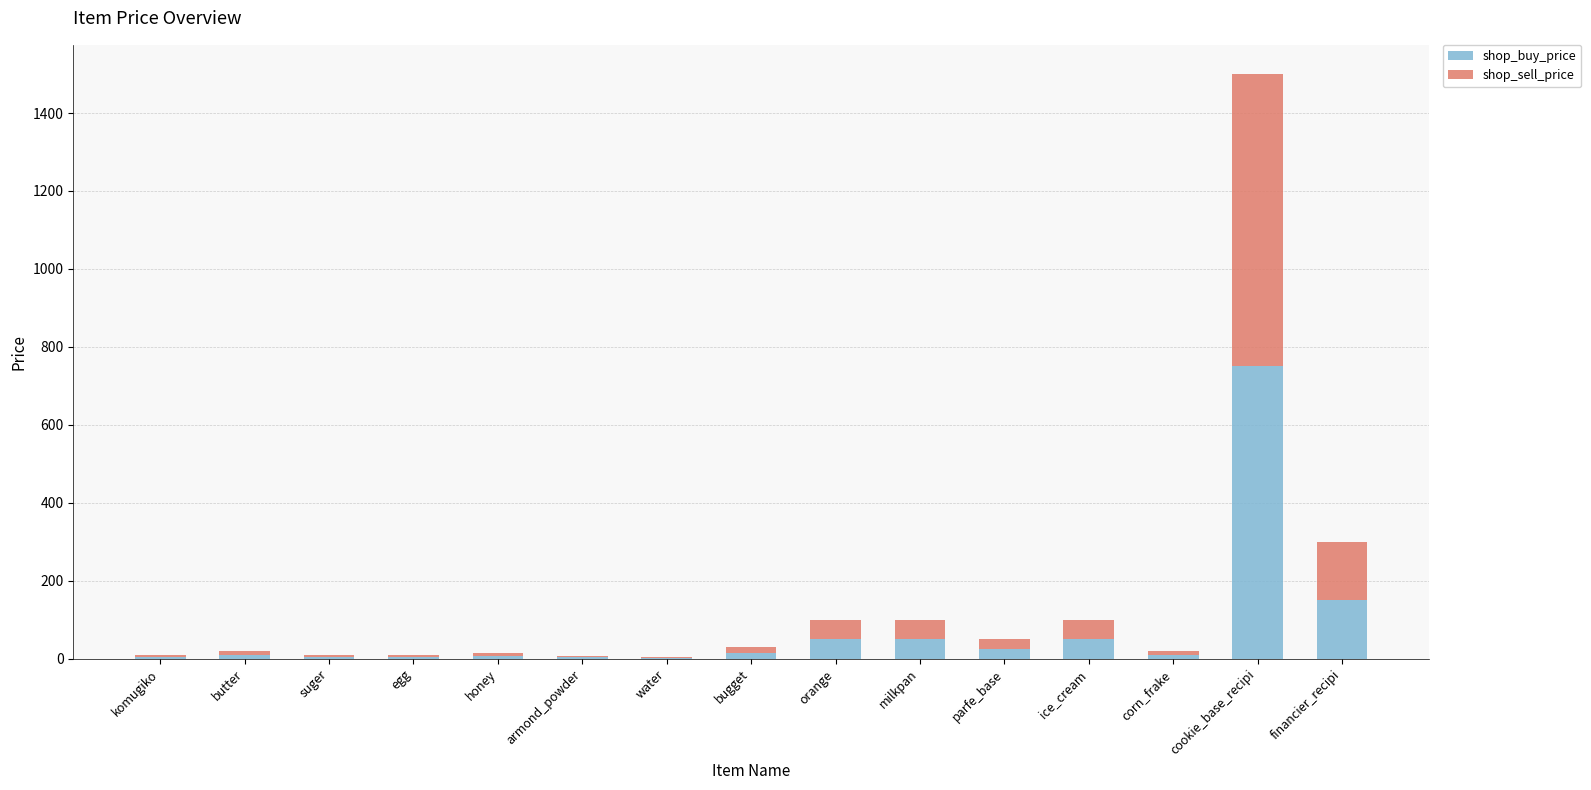

Where is shop_buy_price nearest to the value 376?

financier_recipi